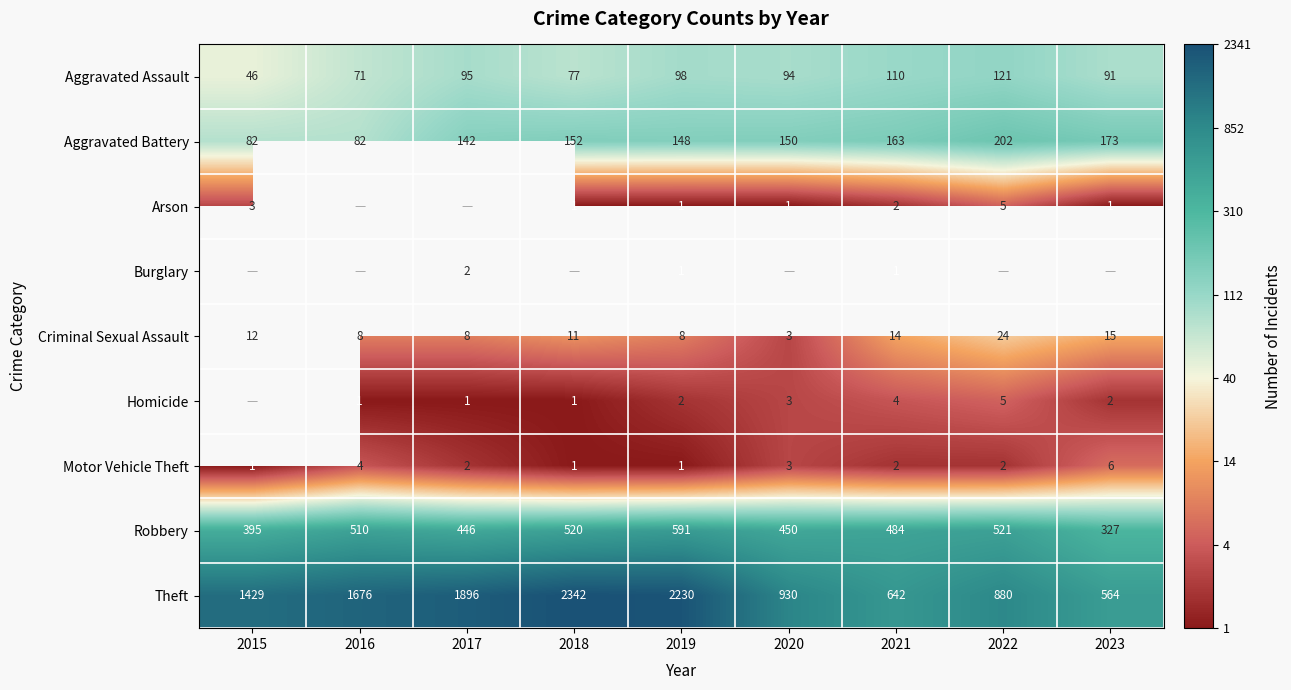

What is the difference between the highest and lowest values at 2021?

641.0